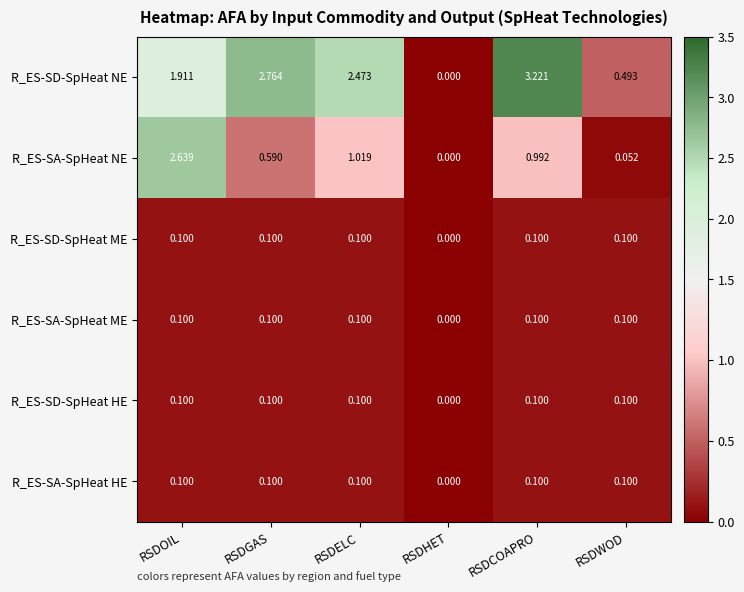

At which category is the sum across all series the highest?

RSDOIL